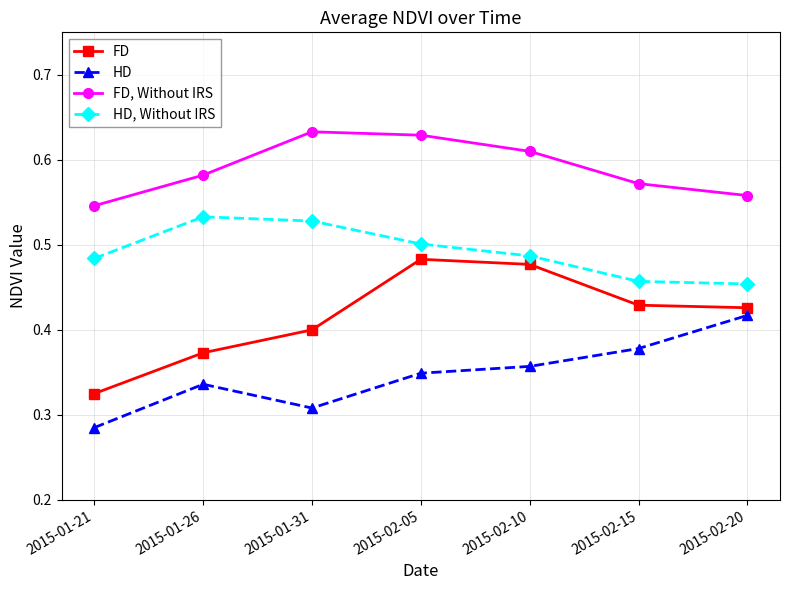

What is the sum of the HD values at 2015-02-15 and 2015-01-31?

0.7